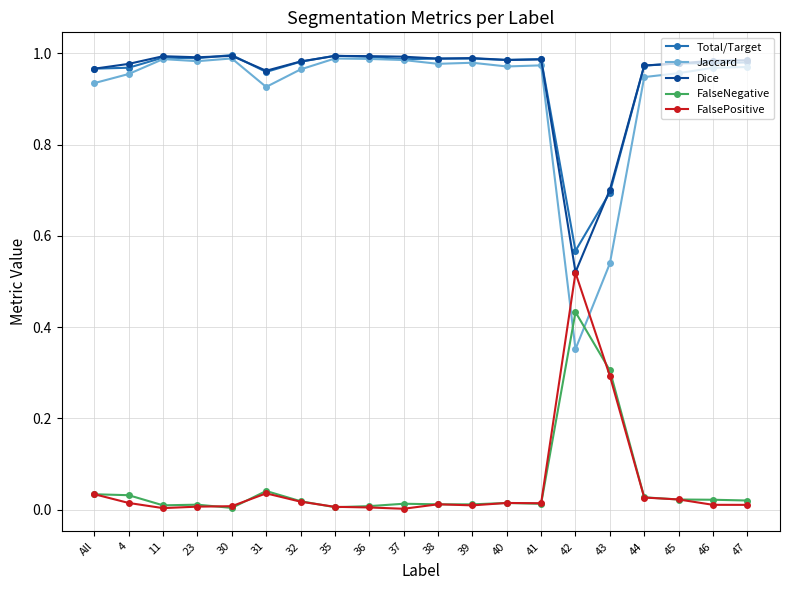

Which series has the largest range (max minus min)?

Jaccard